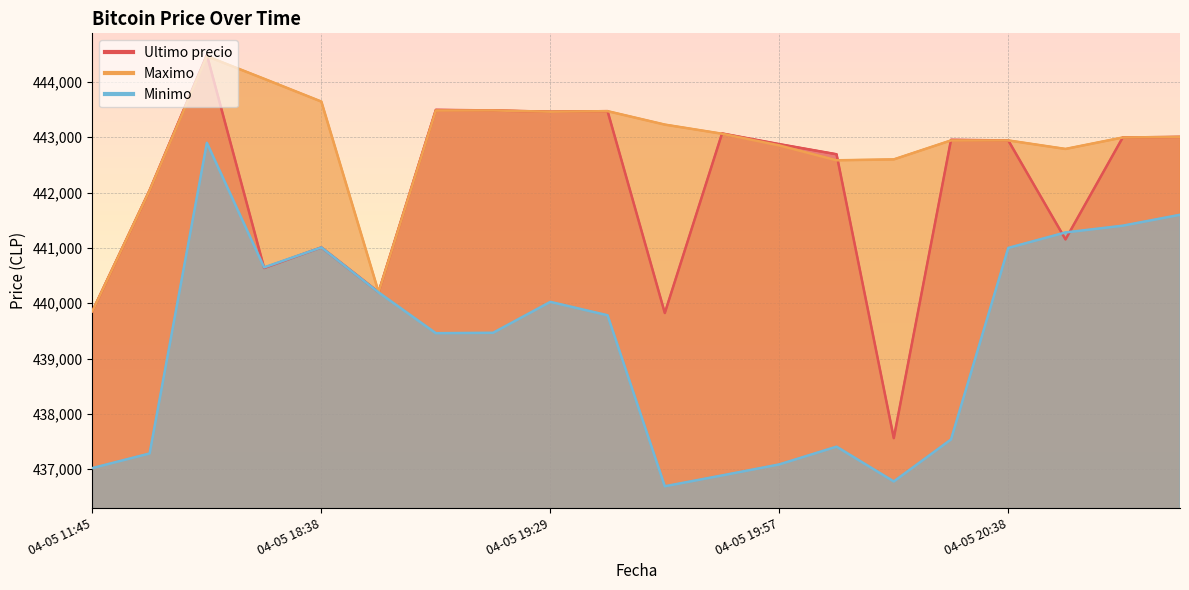

What is the difference between the Maximo values at 04-05 19:57 and 04-05 20:52?

143